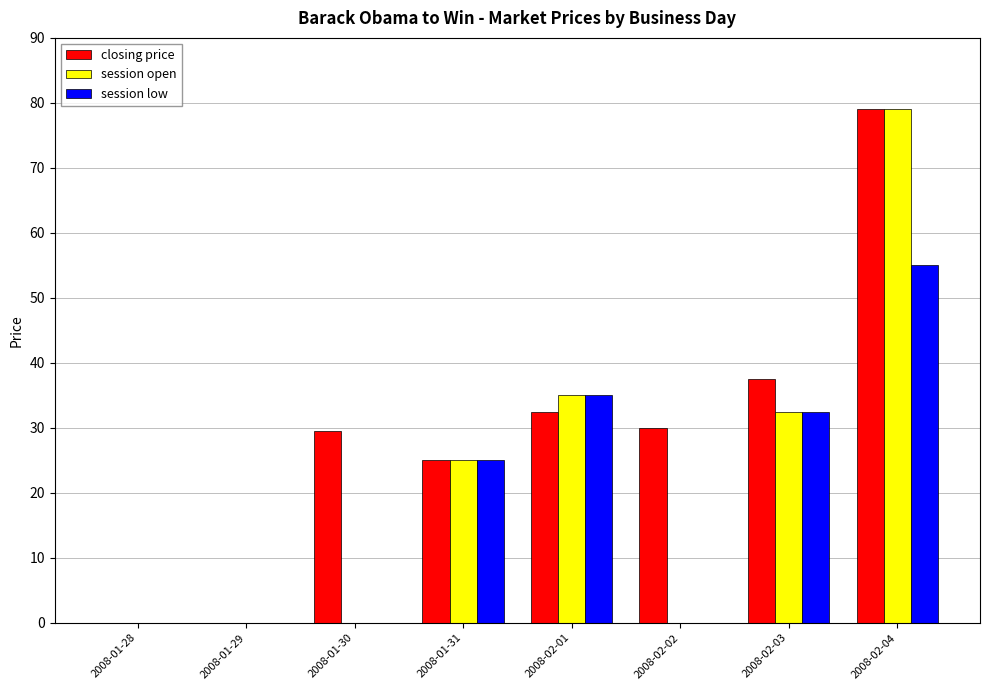

How many groups of bars are there?

8